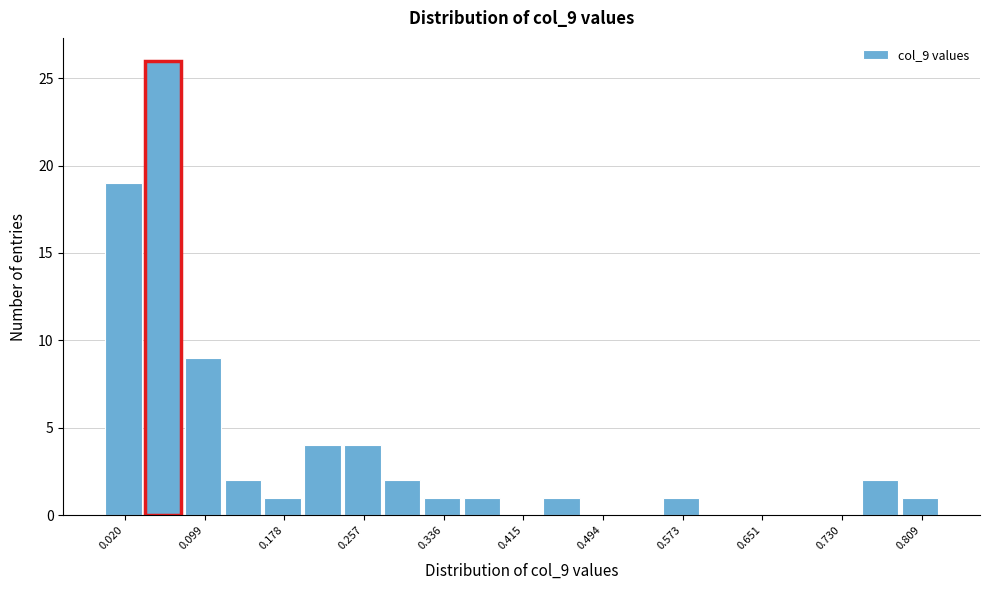

Around what value on the x-axis is the tallest bar? Give the approximate position of its centre, as read against the axis.

0.06